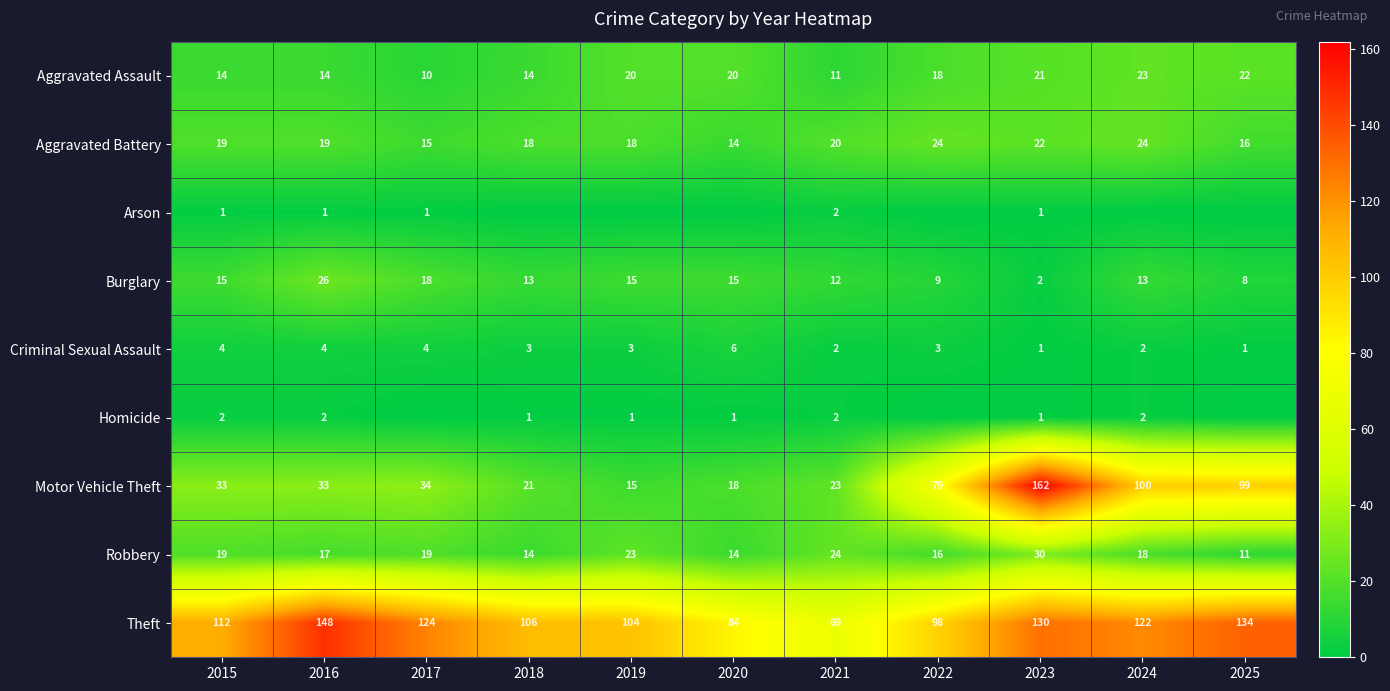

Is the value of Aggravated Assault at 2025 greater than the value of Criminal Sexual Assault at 2023?

Yes